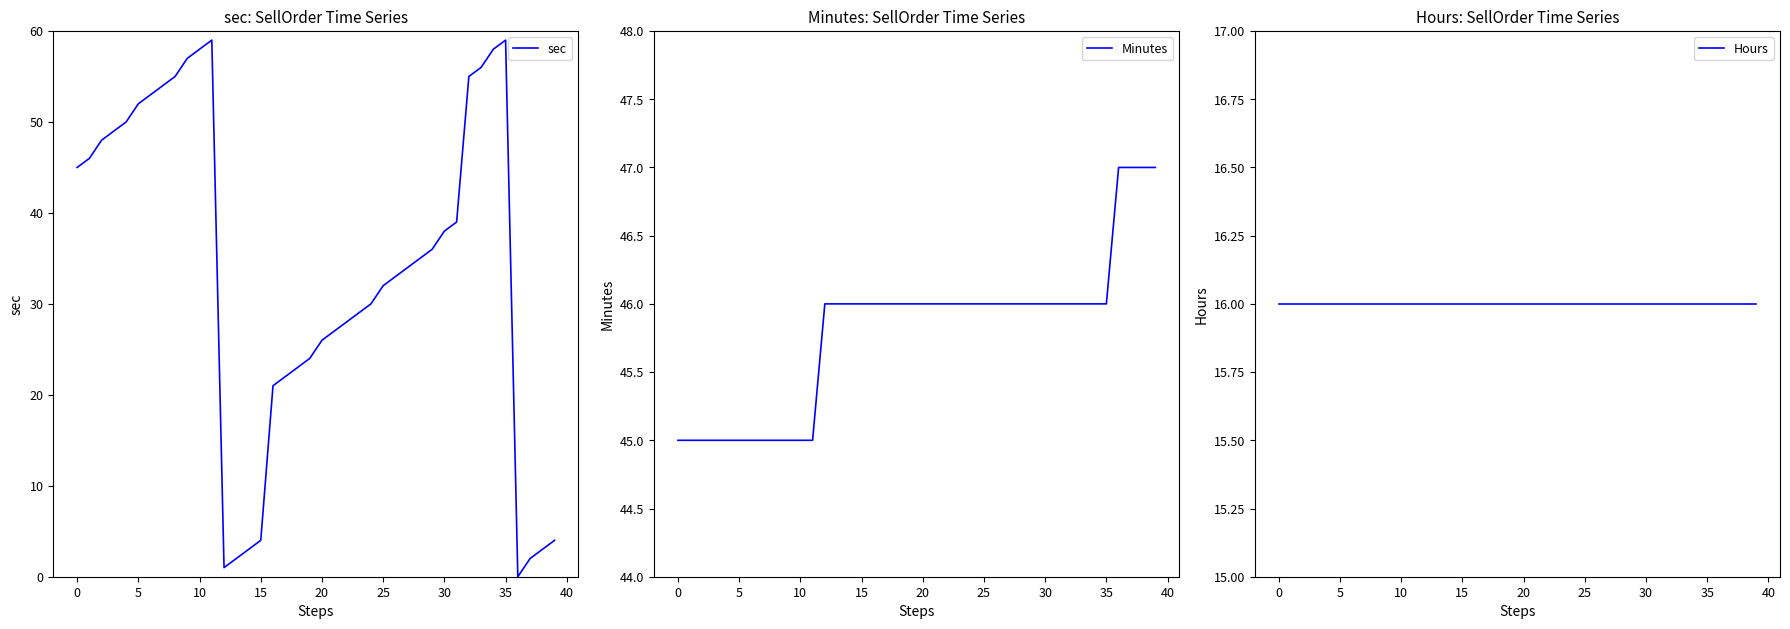

What is the highest value of the sec series?

59